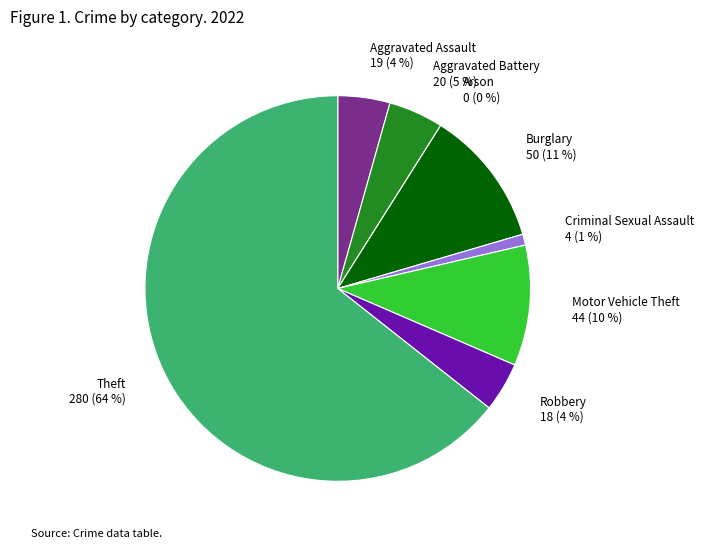

Which category has the biggest portion of the pie?

Theft